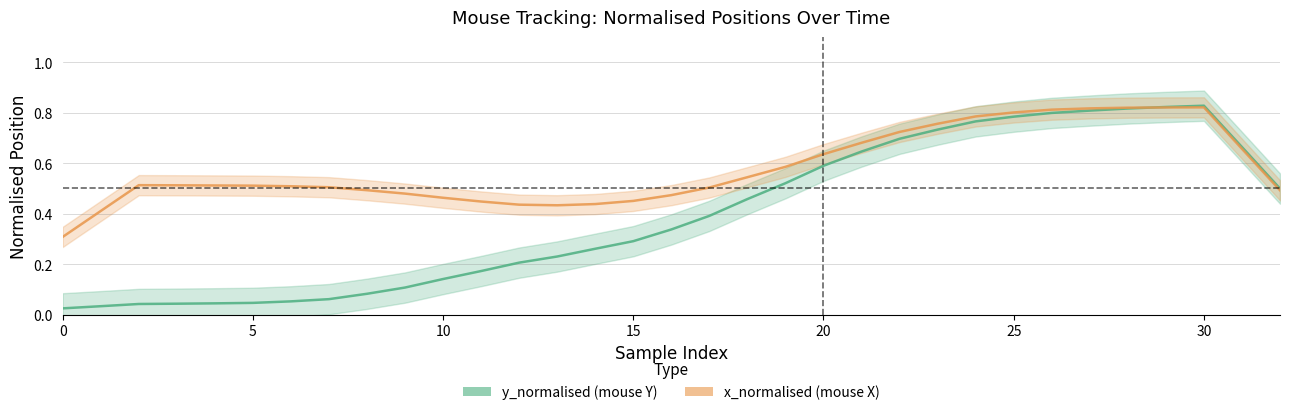

How many interior local peaks does the y_normalised (mouse Y) series have?

1